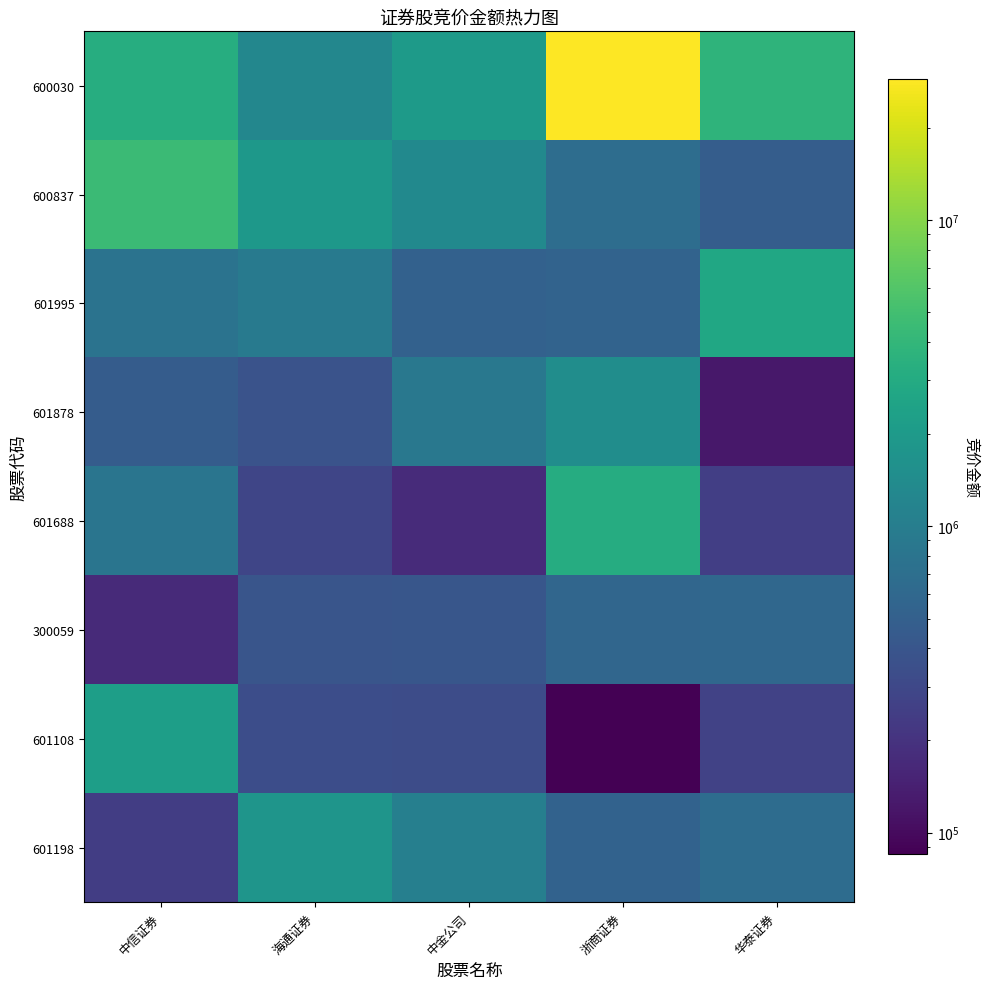

At which category is the sum across all series the highest?

浙商证券